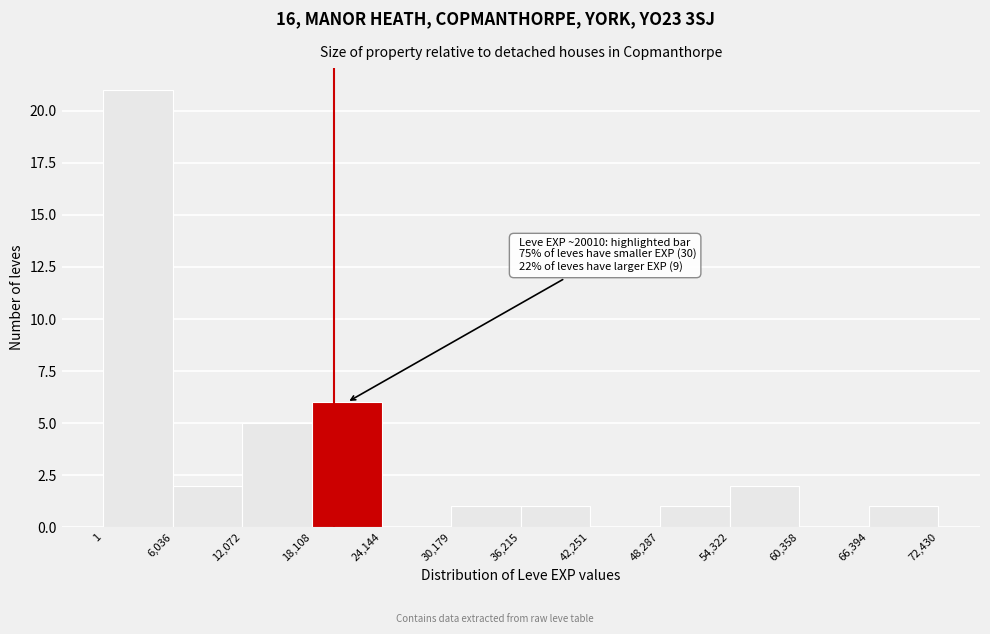

Over which range of the x-axis is the bar tallest?

1 to 6,036